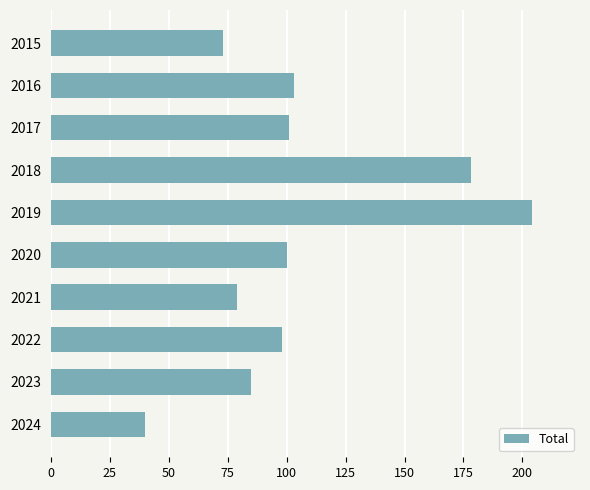

What is the approximate value at 2015, to the nearest 10?

70